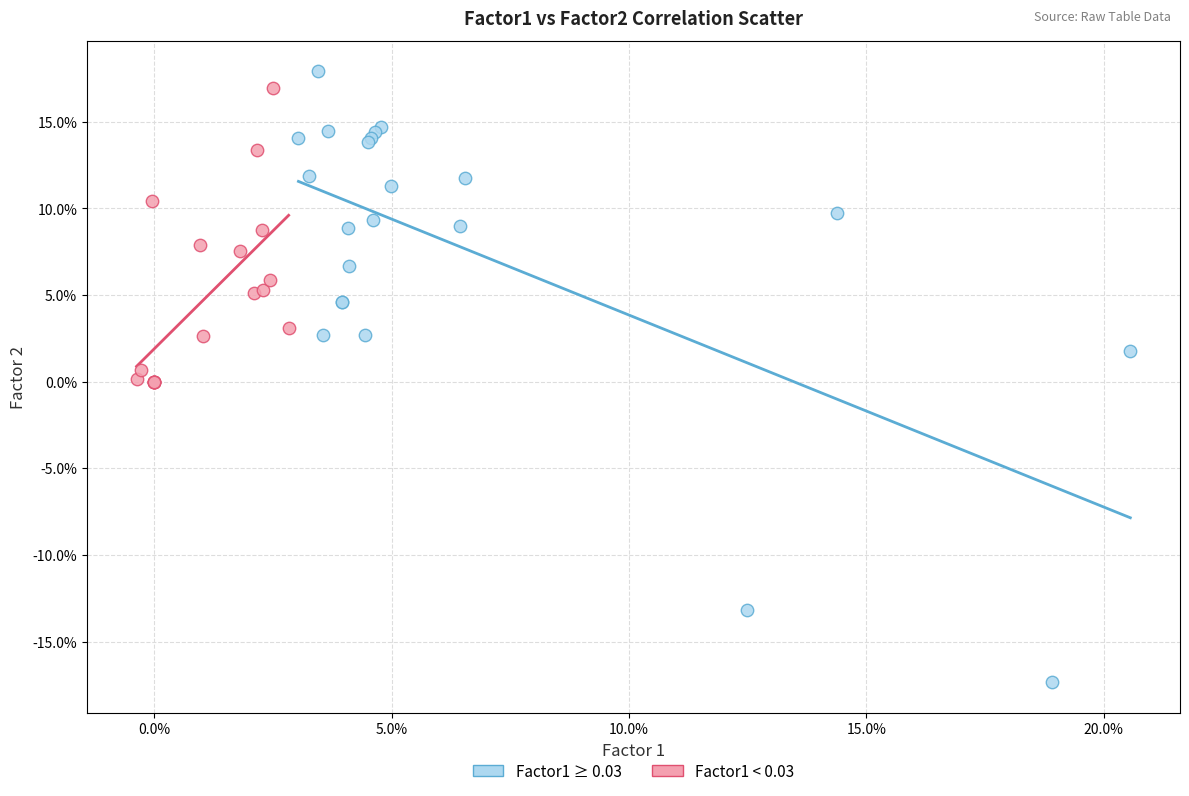

What are all the series names shown in the legend?

Factor1 ≥ 0.03, Factor1 < 0.03